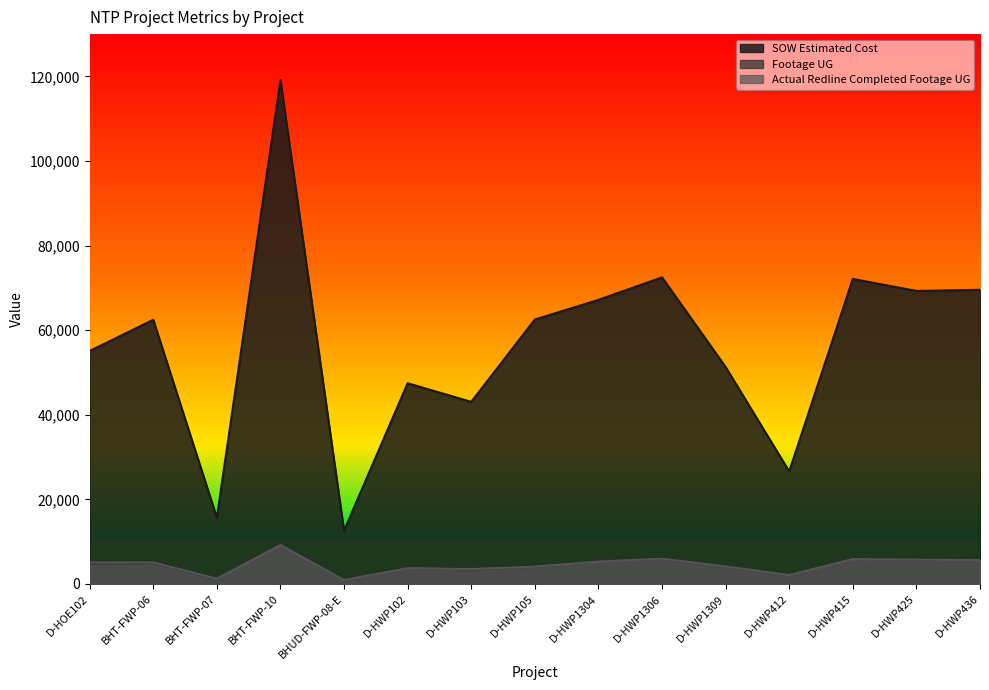

At D-HWP425, list the series in order from smallest to largest.

Footage UG, Actual Redline Completed Footage UG, SOW Estimated Cost